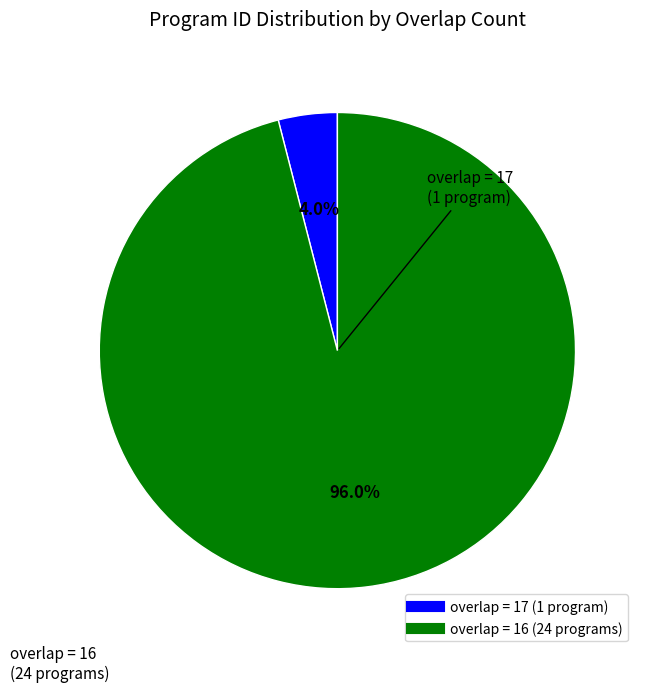

To the nearest percent, what is the difference between the largest and smallest slice percentages?

92%